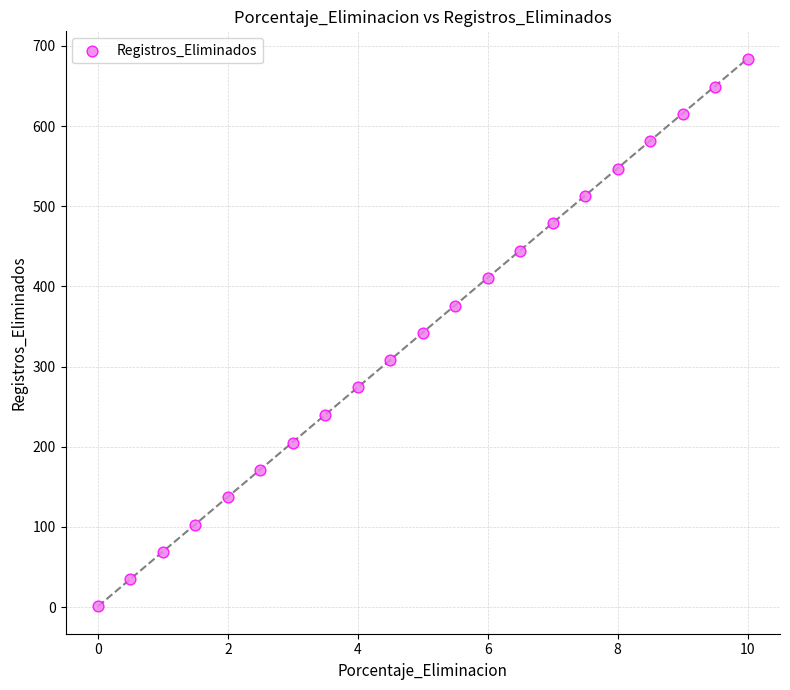

What is the range of Y values (max minus min)?

683